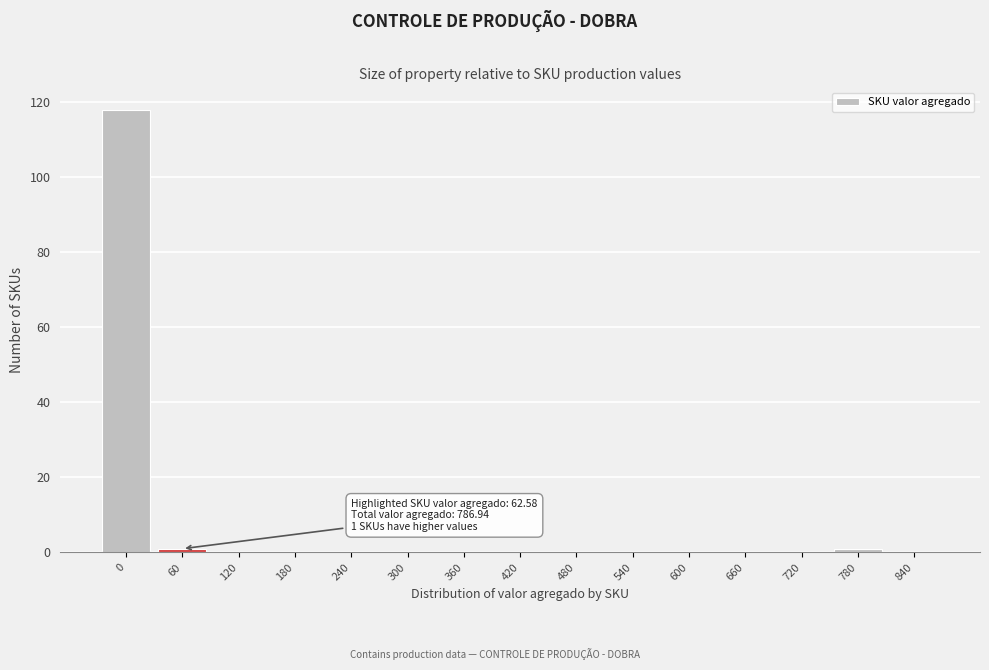

Reading left to right, what are all the values shown in this chart?

0=118	60=1	120=0	180=0	240=0	300=0	360=0	420=0	480=0	540=0	600=0	660=0	720=0	780=1	840=0